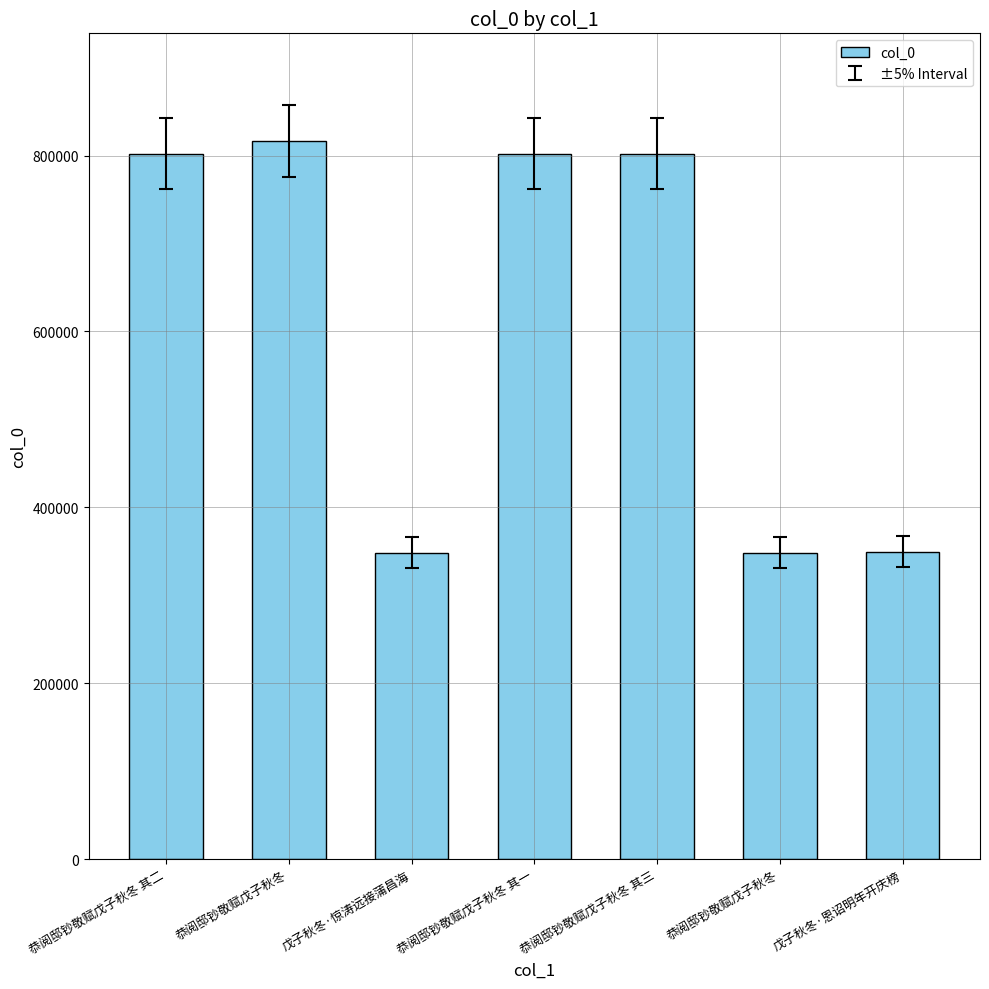

What is the label of the 4th bar from the right?

恭阅邸钞敬赋戊子秋冬 其一